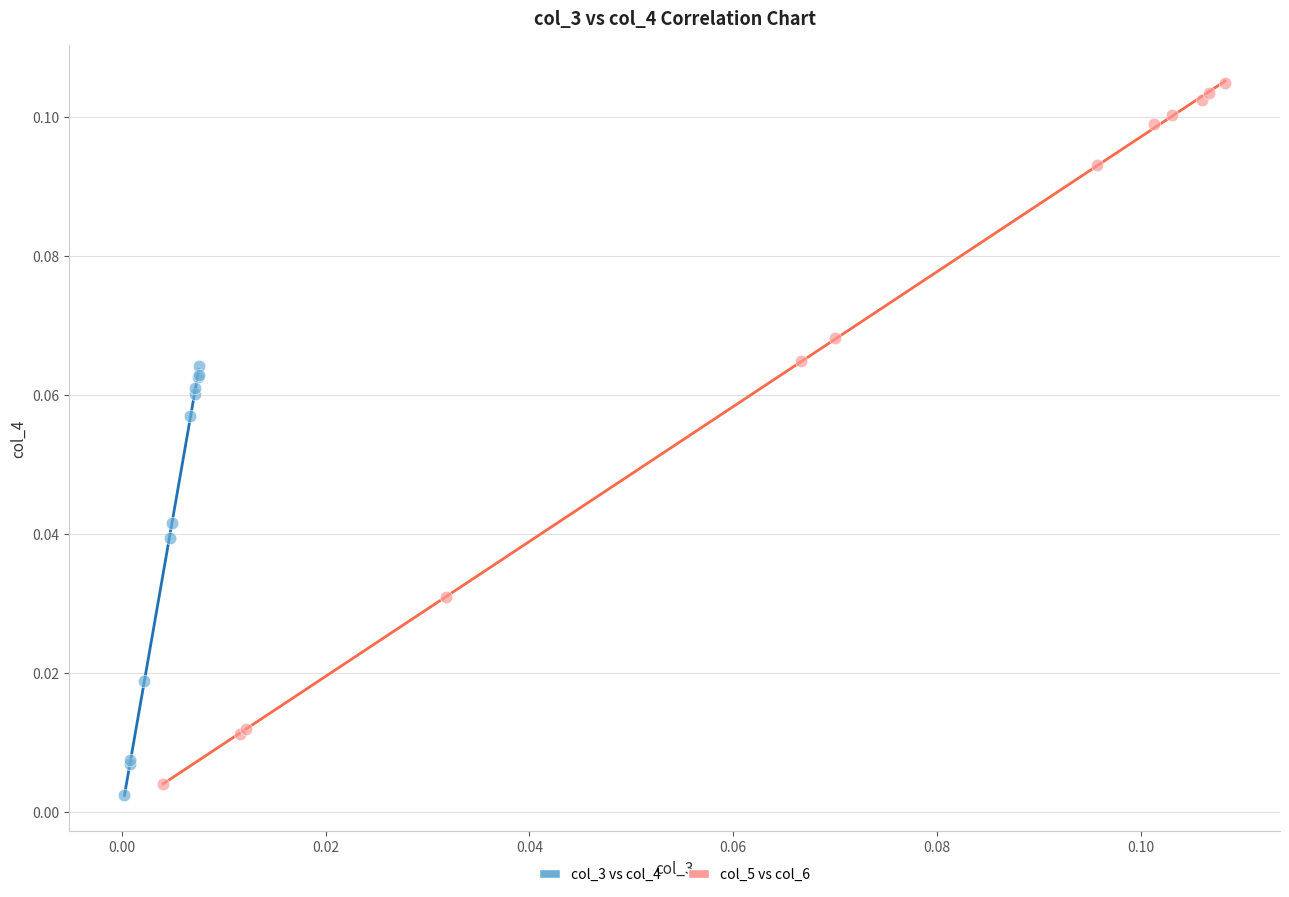

What are all the series names shown in the legend?

col_3 vs col_4, col_5 vs col_6